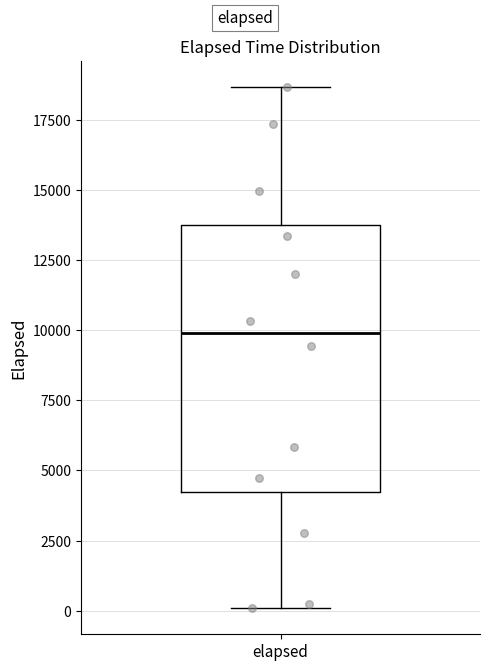

Read this box plot against the y-axis: the position of the median line, the range covered by the box, and the ends of both whiskers. The values are not printed on the chart, so give them approximately, as read against the axis.

median 10000, box 4000 to 14000, whiskers 0 to 18500